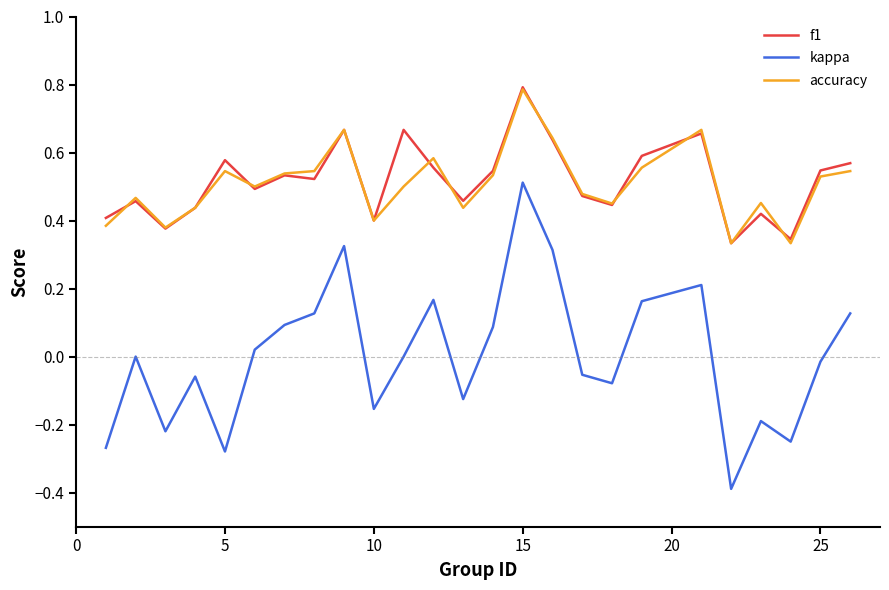

What are all the series names shown in the legend?

f1, kappa, accuracy